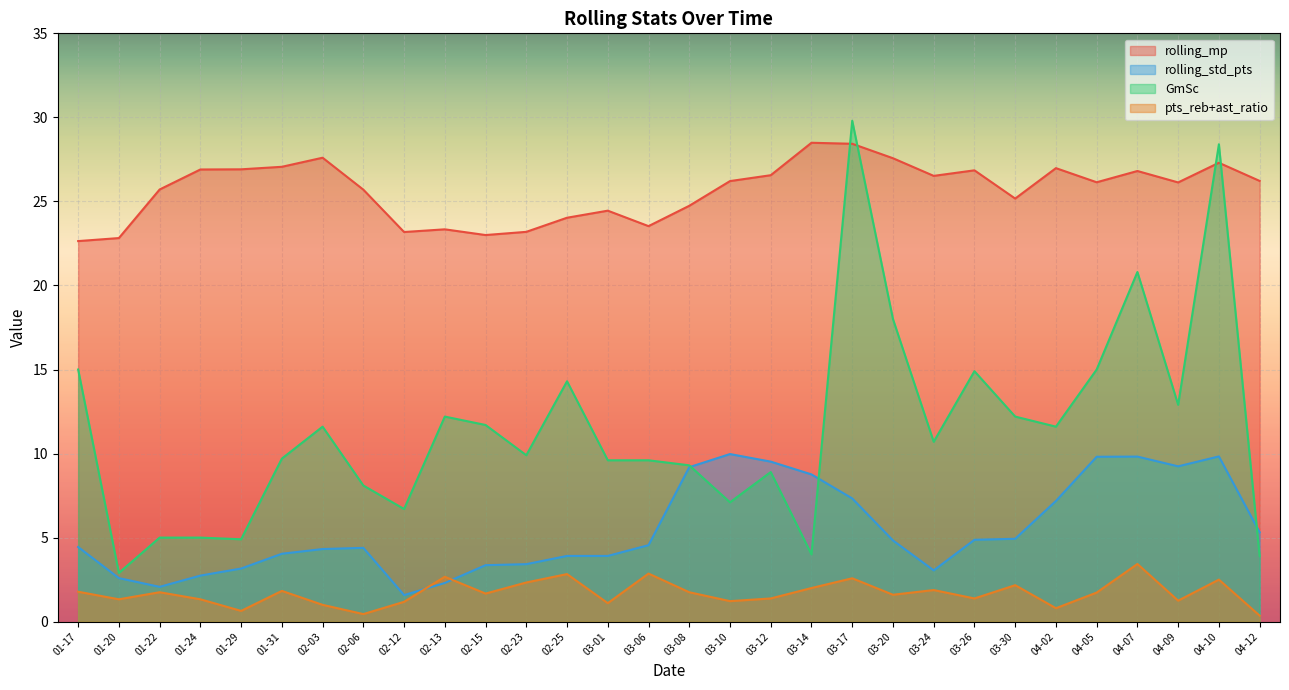

The rolling_mp series shows 10.3 at 04-10. True or false?

False